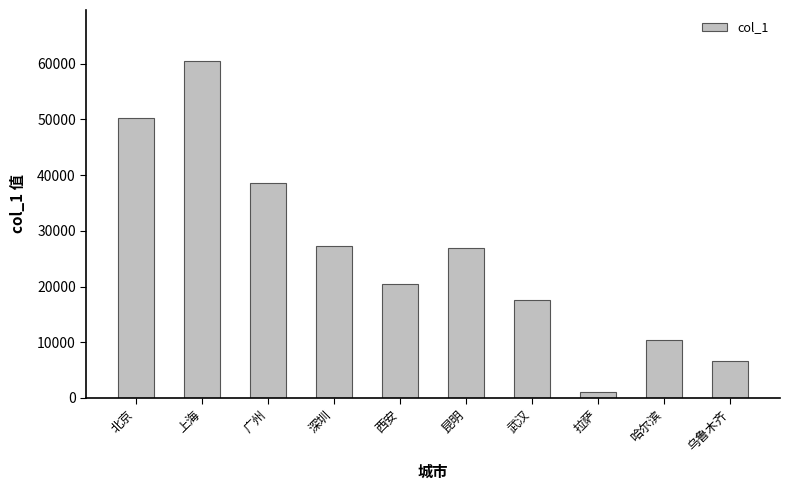

What value does the data have at 深圳?

27276